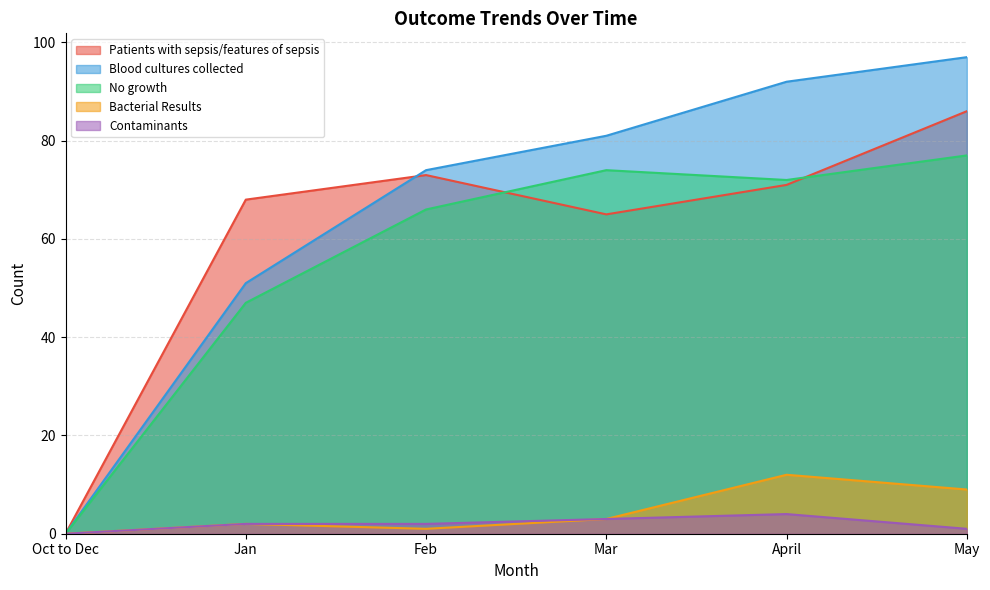

What is the maximum value shown in the chart?

97